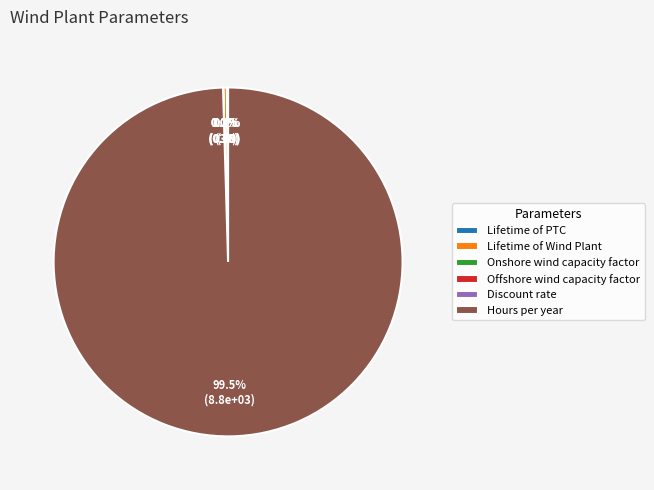

What is the largest slice in the pie chart?

Hours per year